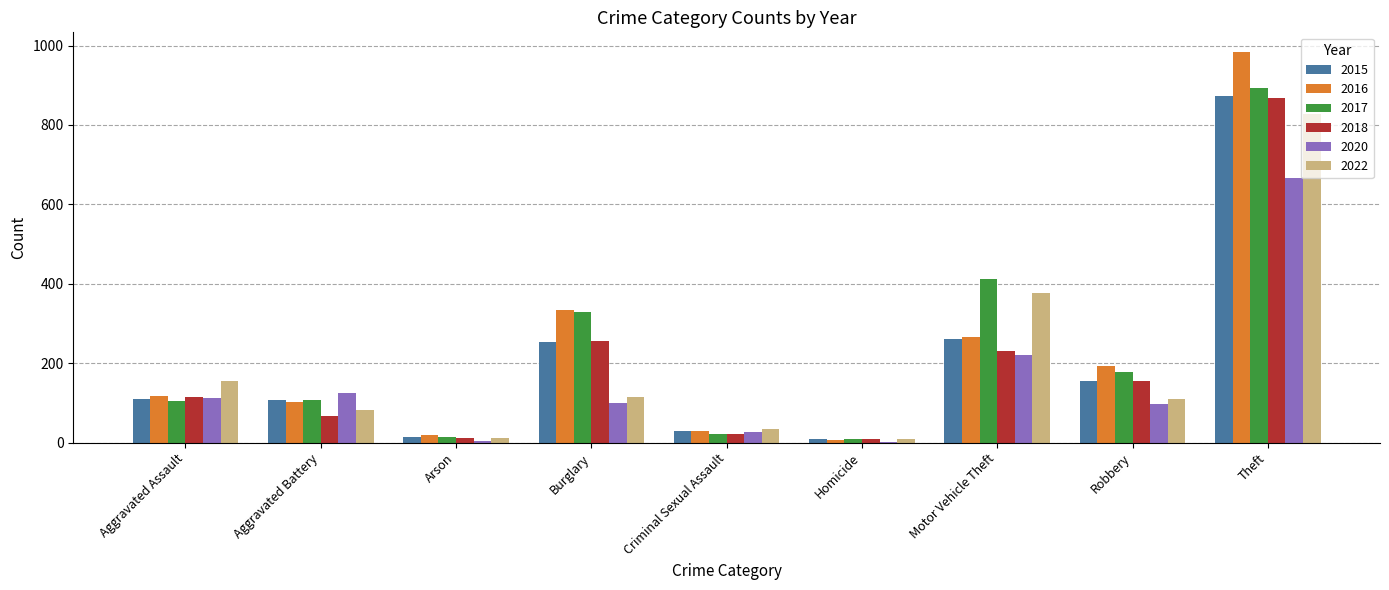

At which category does the chart reach its peak across all series?

Theft